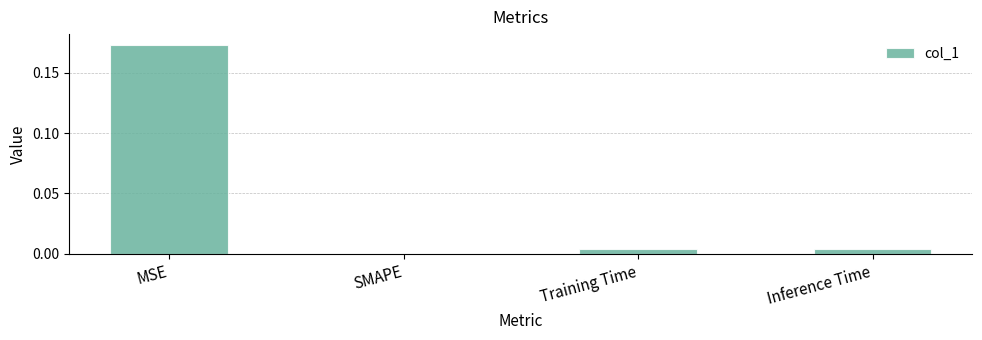

At which category does the chart reach its peak across all series?

MSE